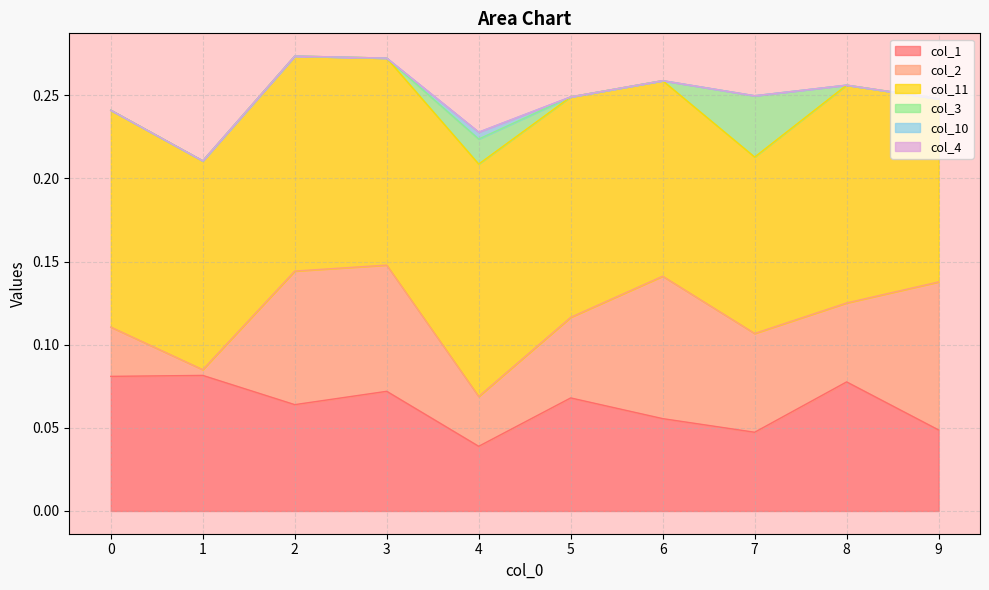

What are all the series names shown in the legend?

col_1, col_2, col_11, col_3, col_10, col_4